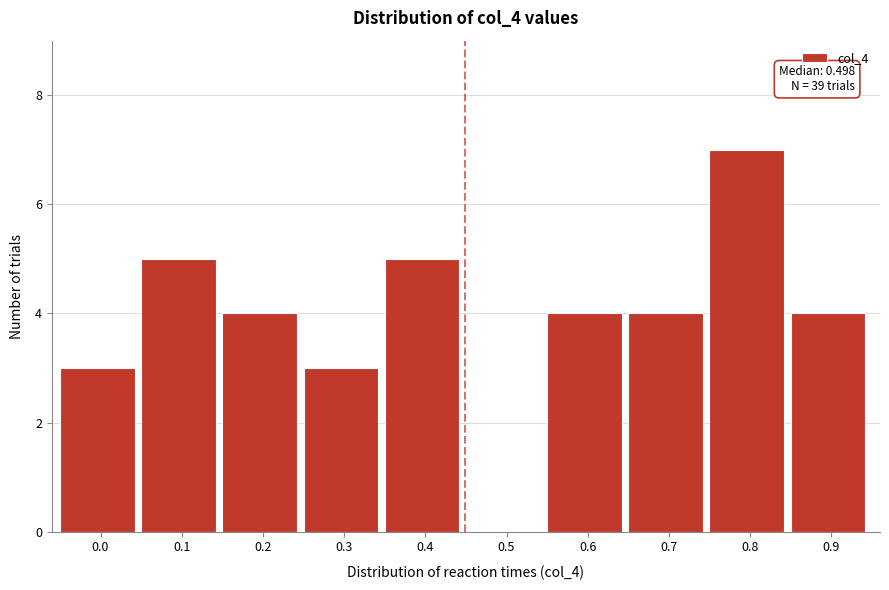

Reading left to right, list all the values displayed in this chart.

0.0=3	0.1=5	0.2=4	0.3=3	0.4=5	0.5=0	0.6=4	0.7=4	0.8=7	0.9=4